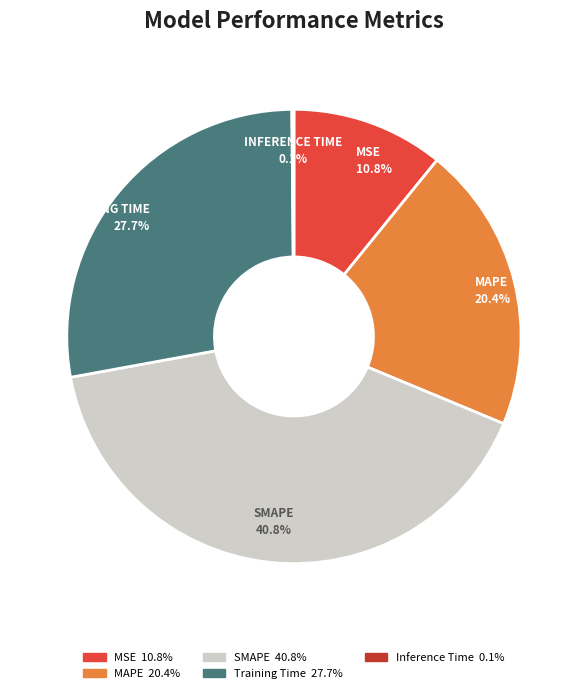

Is there a majority slice in this chart?

No